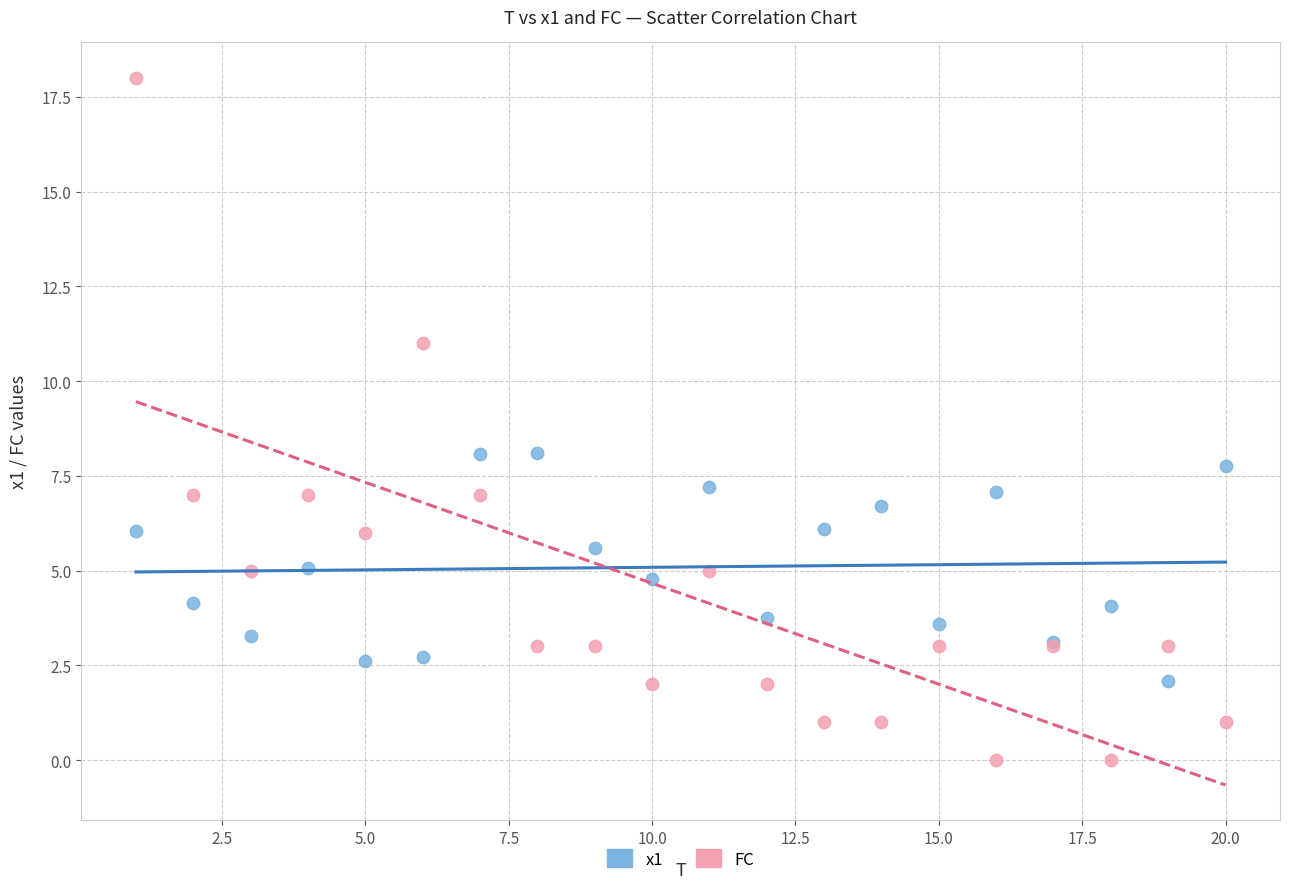

Which series contains the highest Y value?

FC